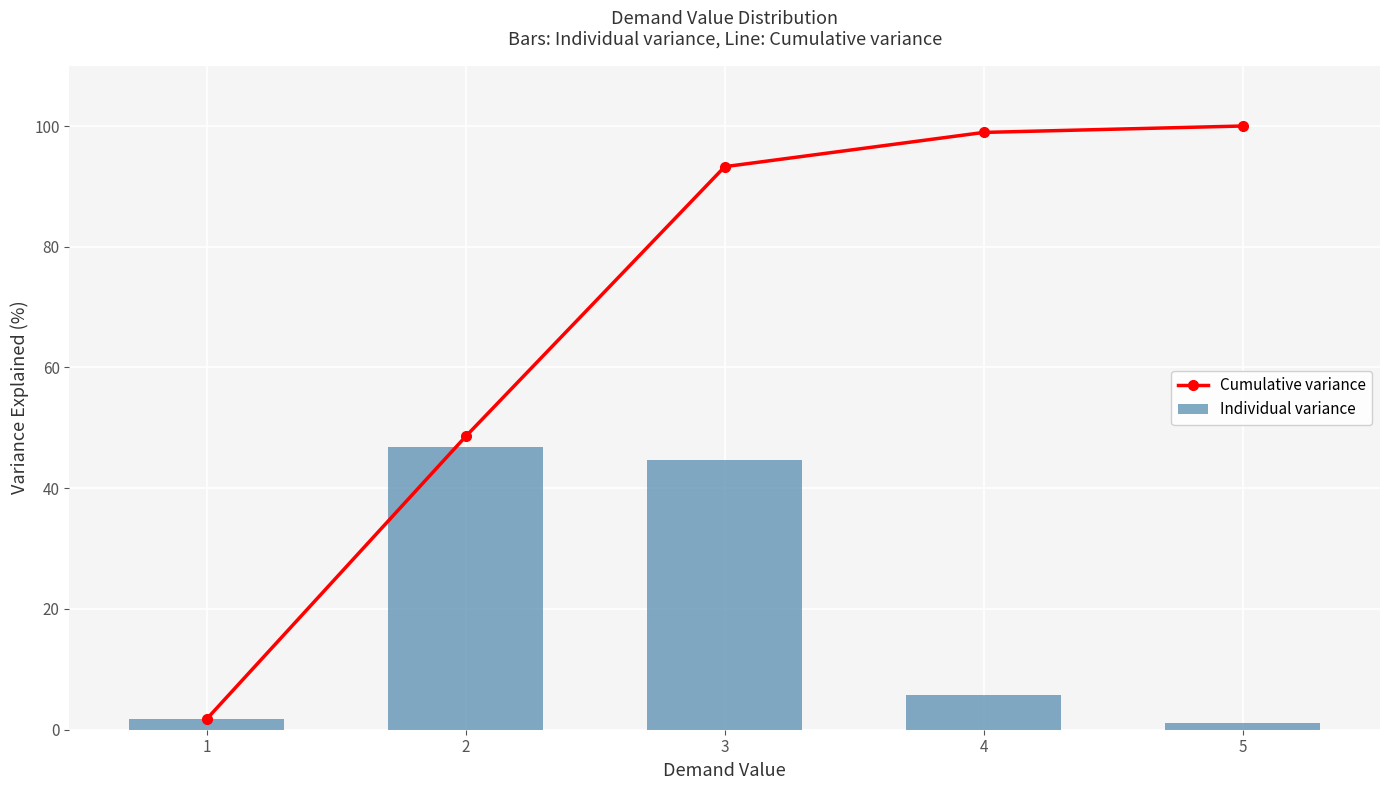

What is the approximate value of Individual variance at 1?

1.8